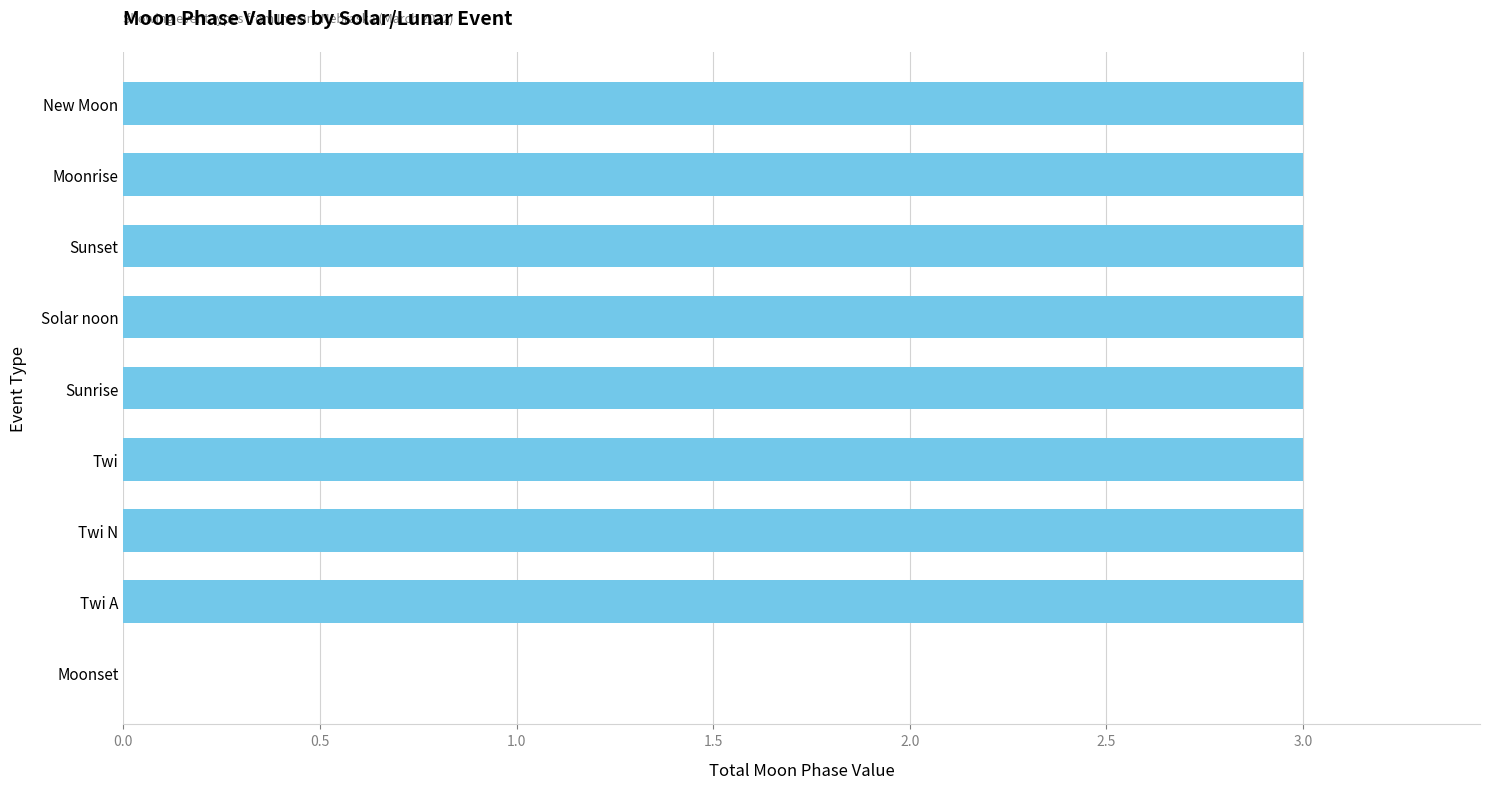

What is the approximate value at Twi N?

3